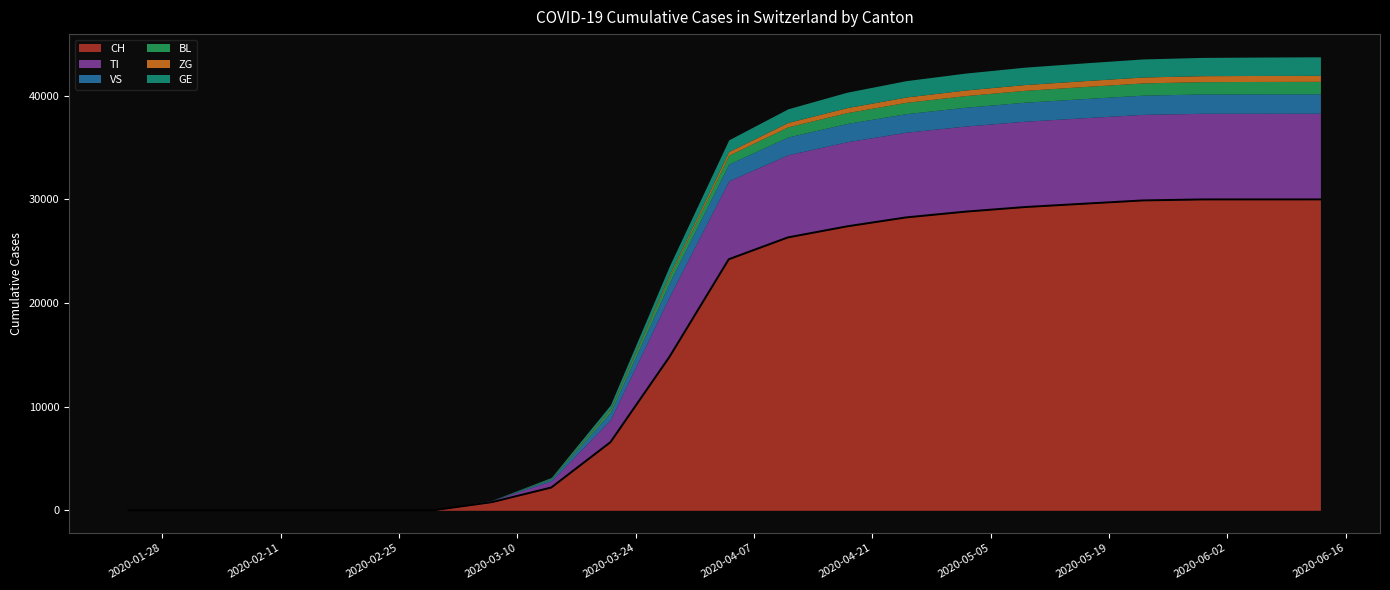

What is the label of the 1st point from the right?

2020-06-13